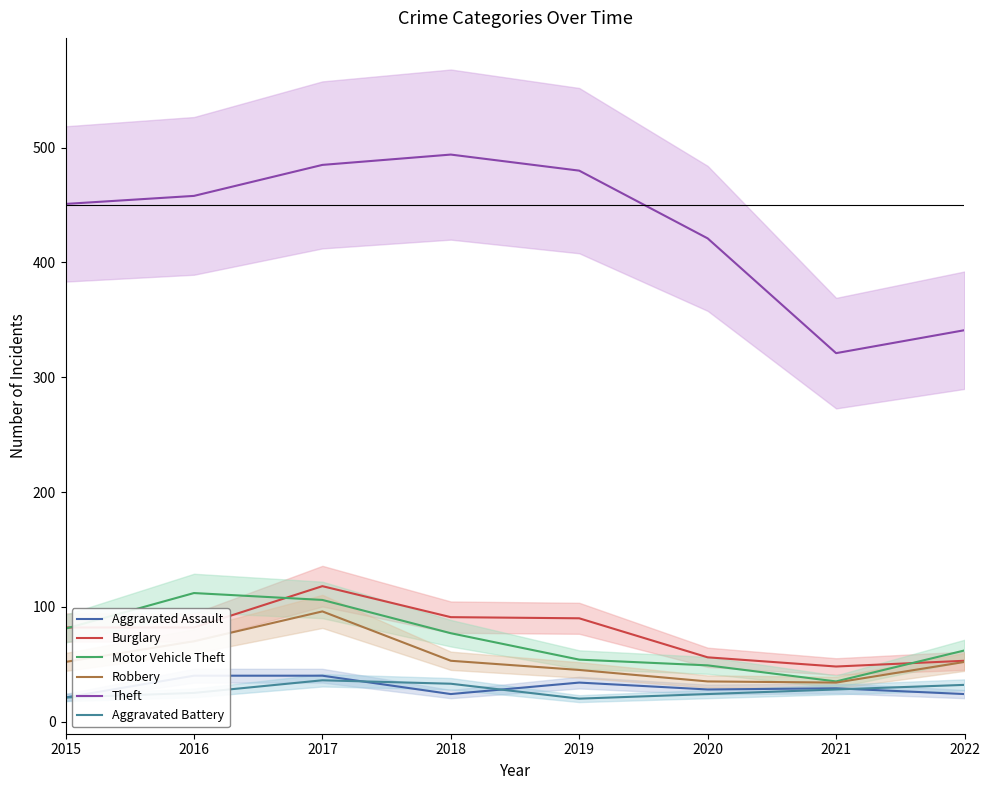

What is the sum of the Aggravated Battery values at 2017 and 2022?

68